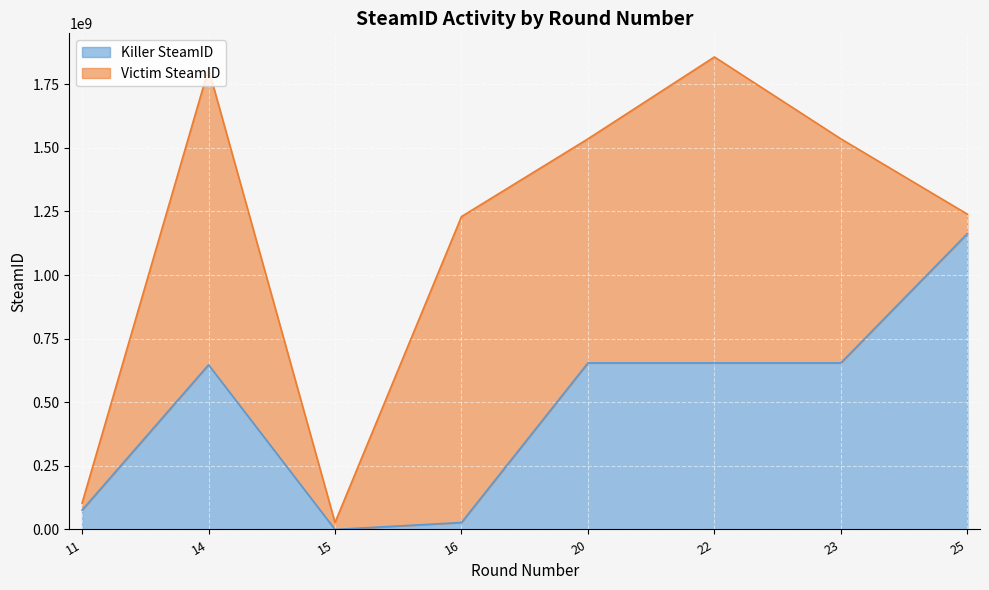

What is the value of the 4th point from the left?

27362368